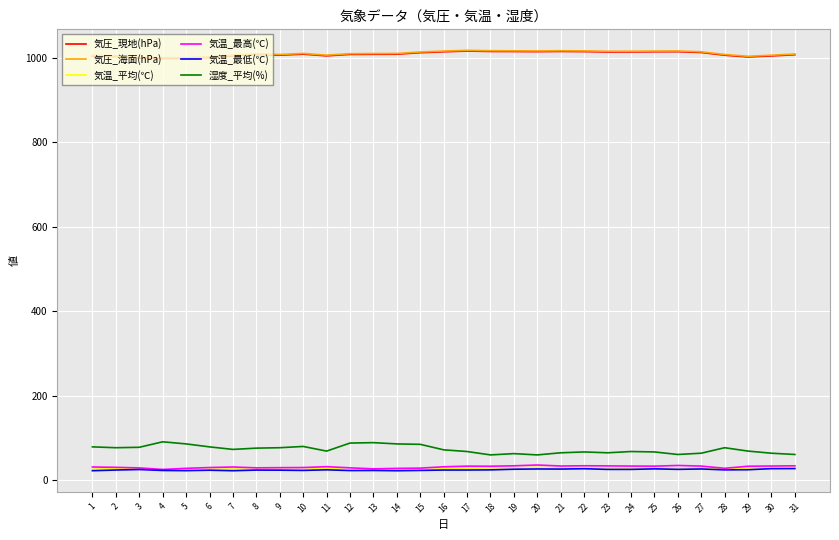

Read the 湿度_平均(%) value at 2.

77.0